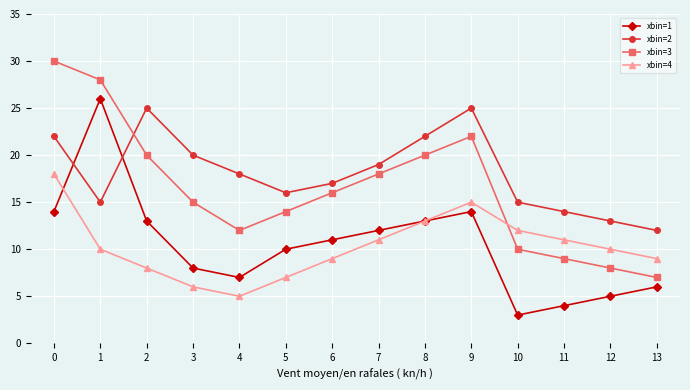

Reading left to right, extract all data points from this chart.

xbin=1: 14	26	13	8	7	10	11	12	13	14	3	4	5	6
xbin=2: 22	15	25	20	18	16	17	19	22	25	15	14	13	12
xbin=3: 30	28	20	15	12	14	16	18	20	22	10	9	8	7
xbin=4: 18	10	8	6	5	7	9	11	13	15	12	11	10	9